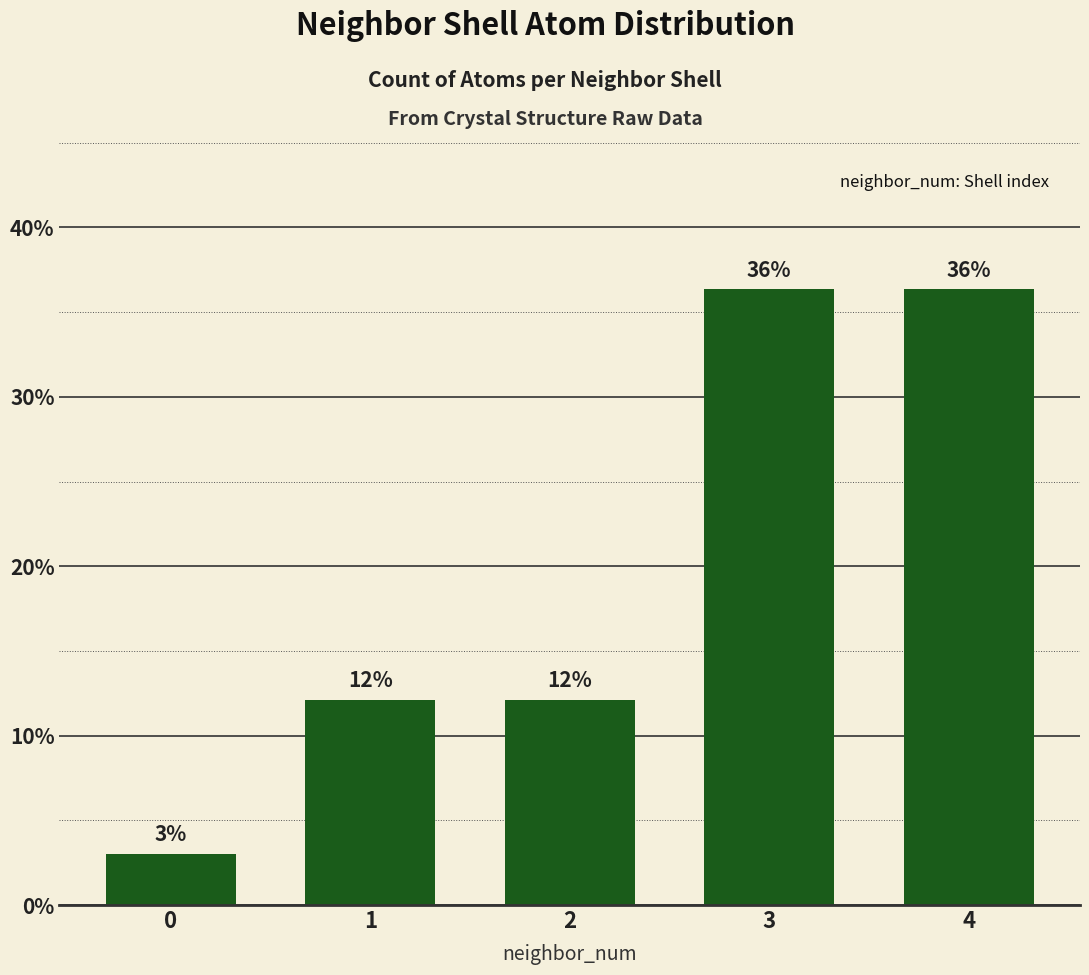

Does the chart contain any negative values?

No